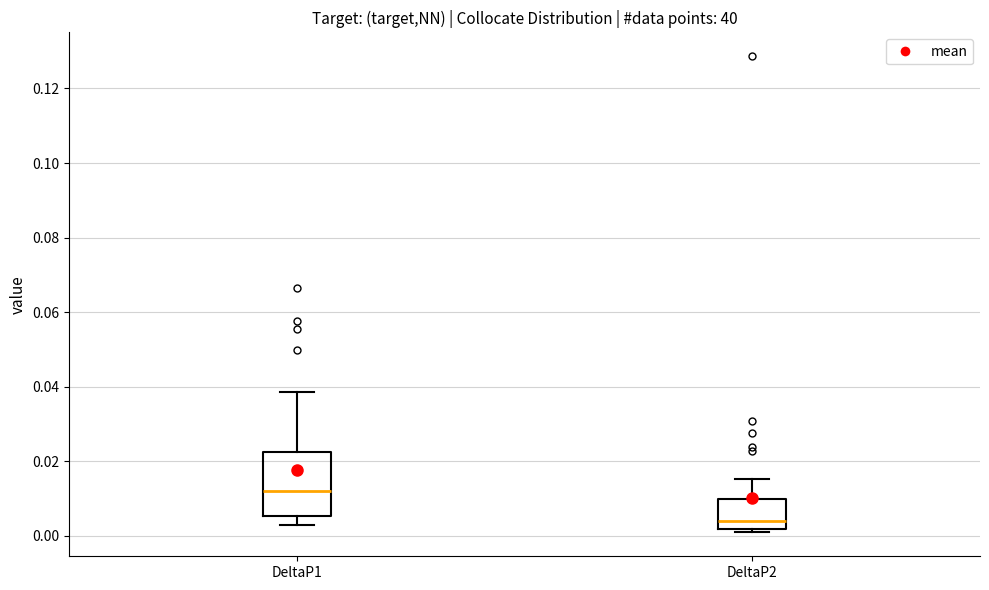

Where does the lower whisker of the box for DeltaP1 end on the y-axis? The values are not printed on the chart, so give them approximately, as read against the axis.

0.002